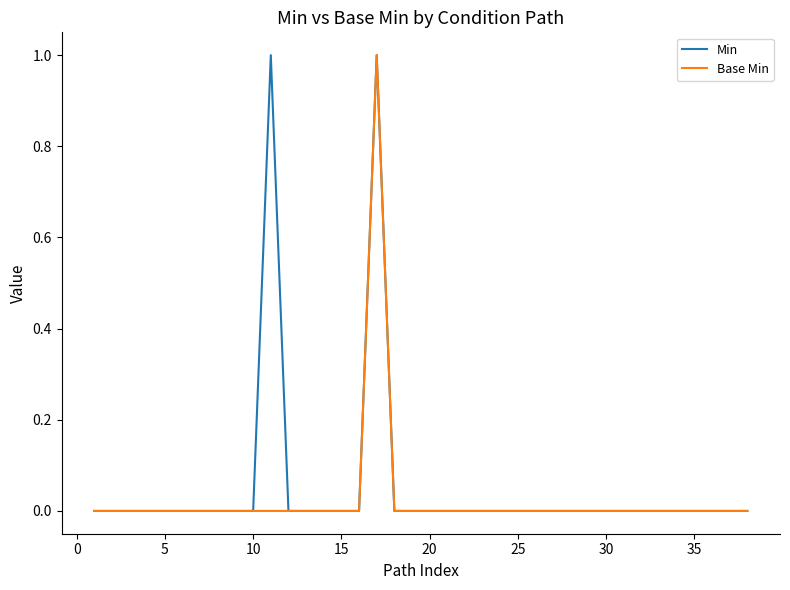

How many lines are shown in the chart?

2